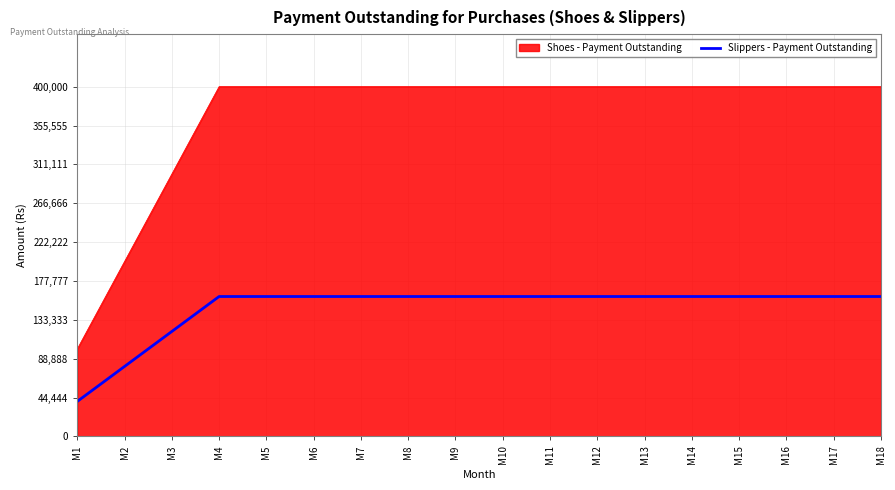

What is the difference between the highest and lowest values at M5?

240000